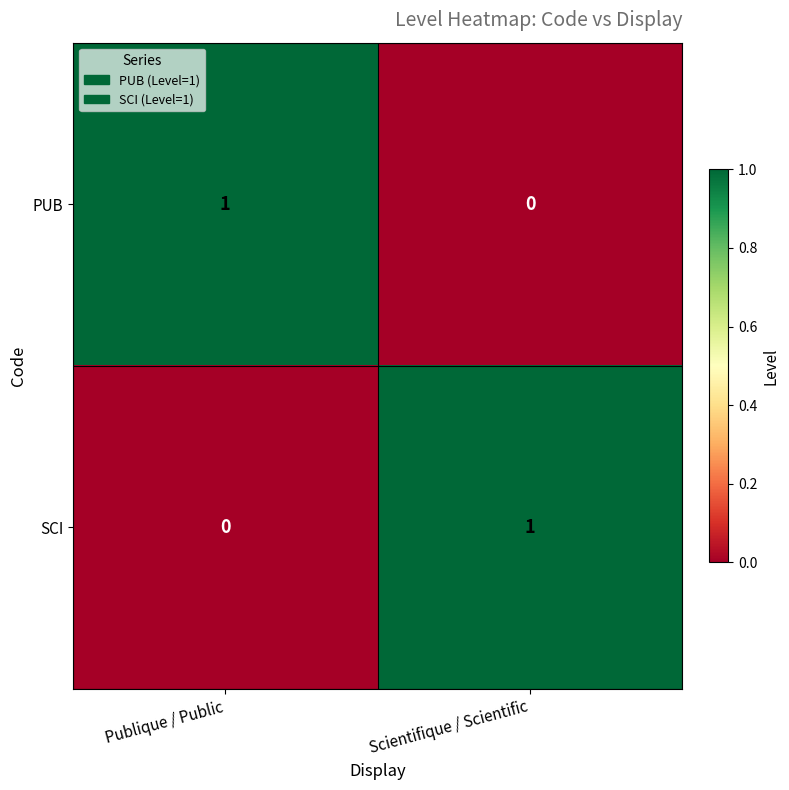

Is it true that PUB equals 1 at Publique / Public?

True